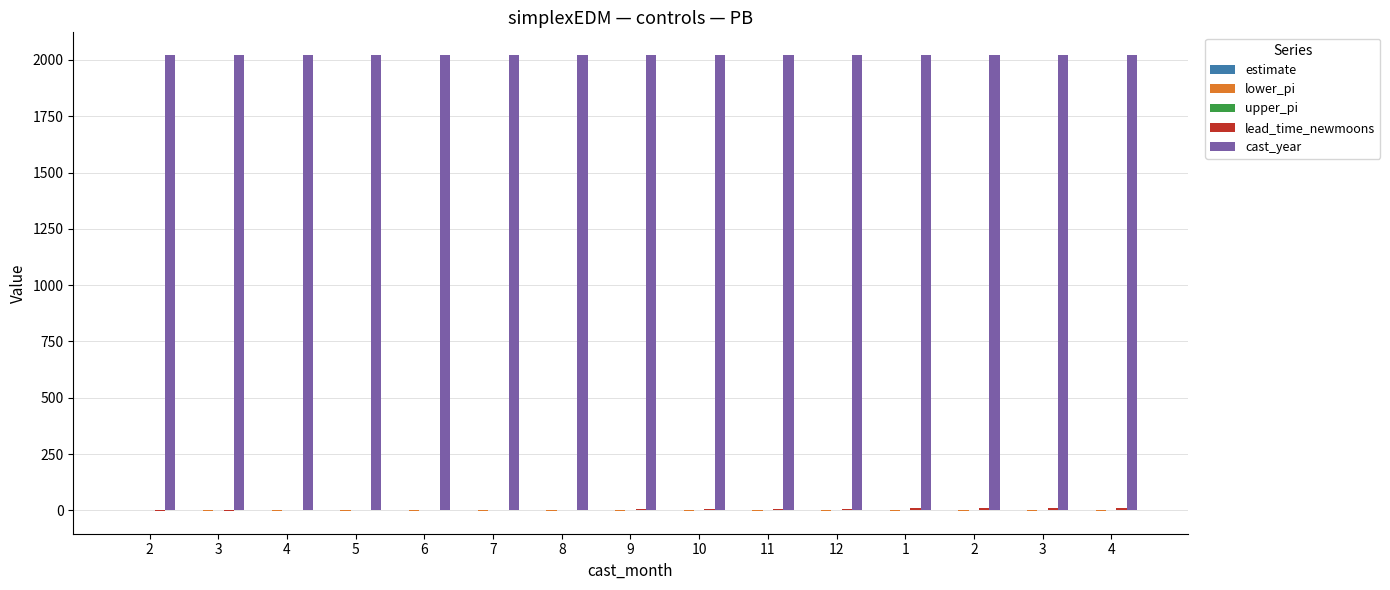

Is it true that cast_year equals 2020.0 at 8?

True